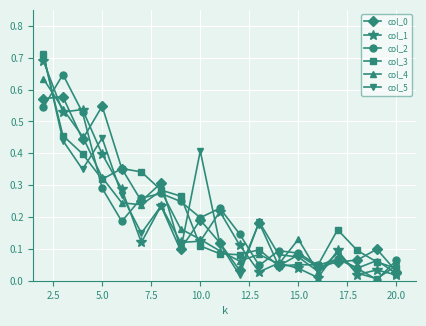

Which series has the largest range (max minus min)?

col_5